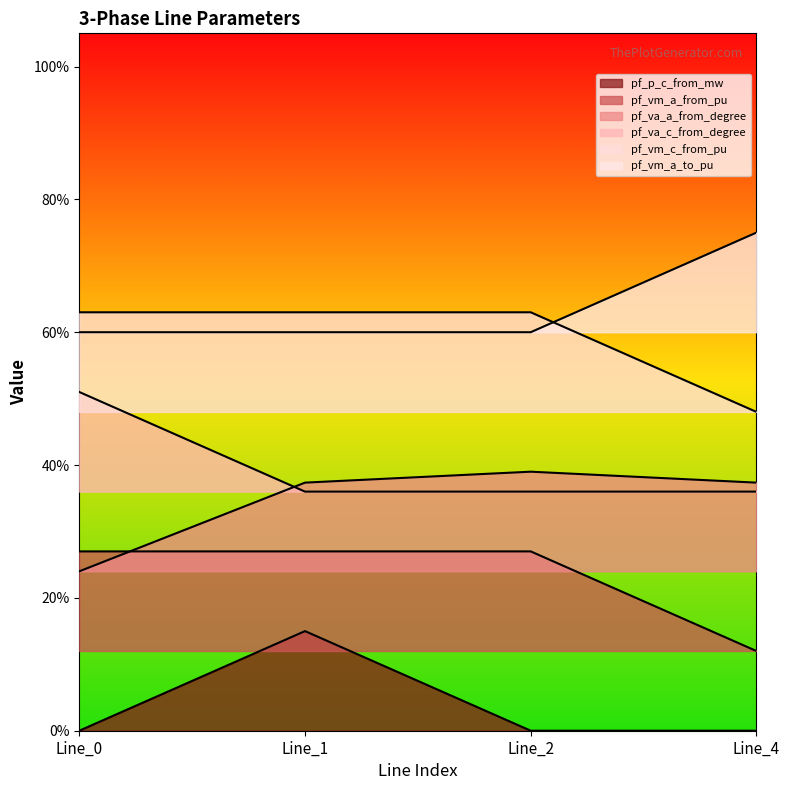

The pf_va_c_from_degree series shows 0.1 at Line_2. True or false?

False